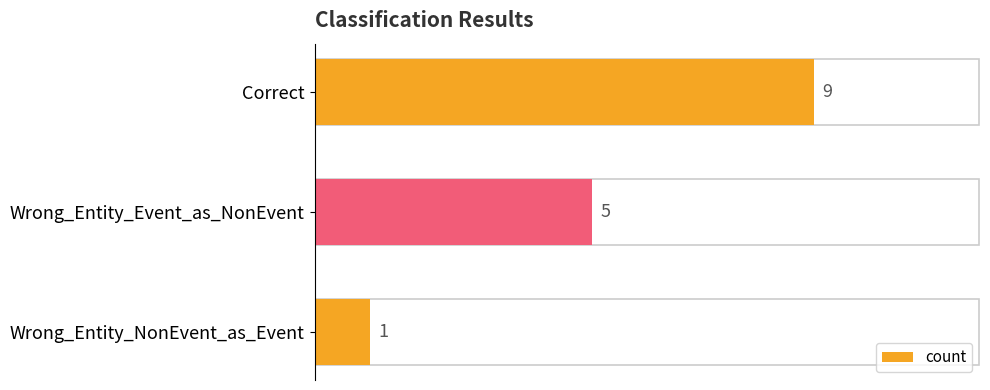

What is the greatest value displayed?

9